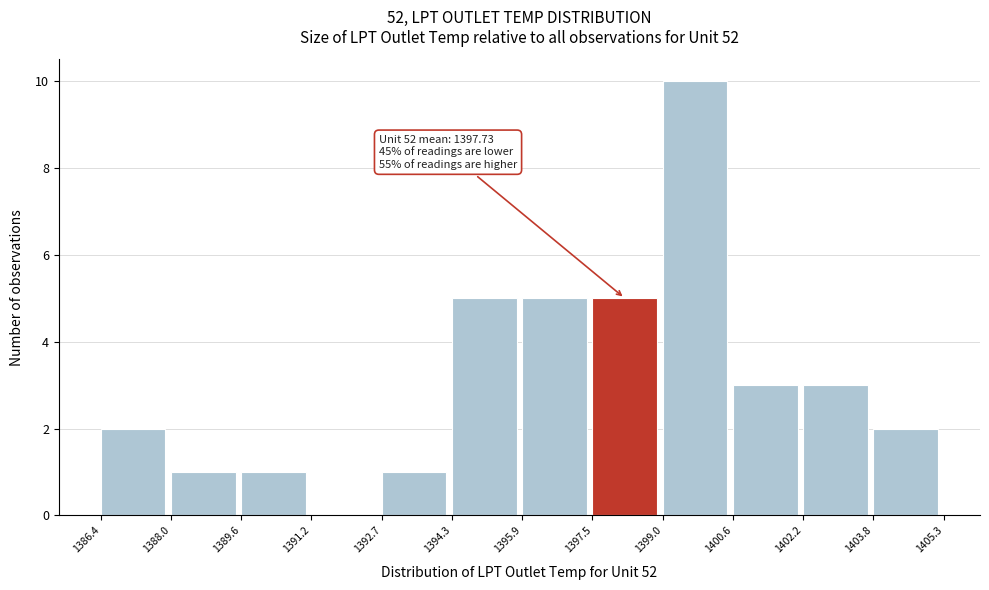

Which range on the x-axis has the tallest bar?

1399.0 to 1400.6